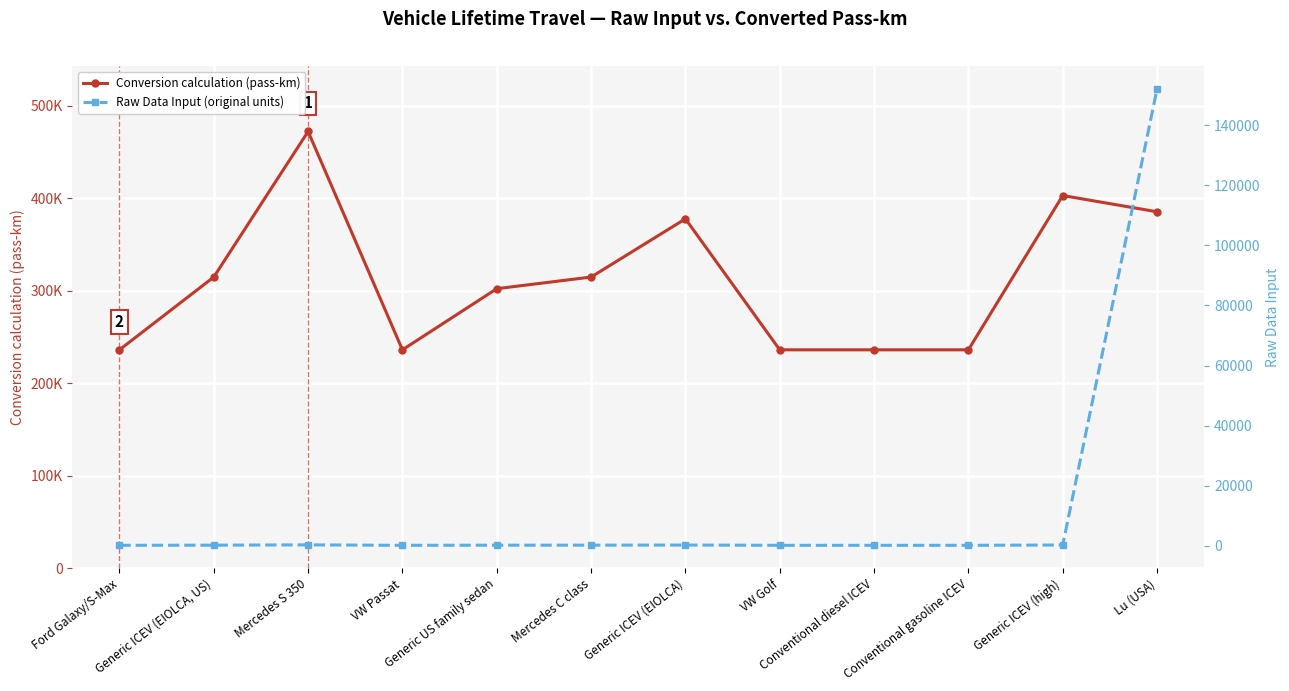

True or false: Raw Data Input (original units) and Conversion calculation (pass-km) intersect in this chart.

False